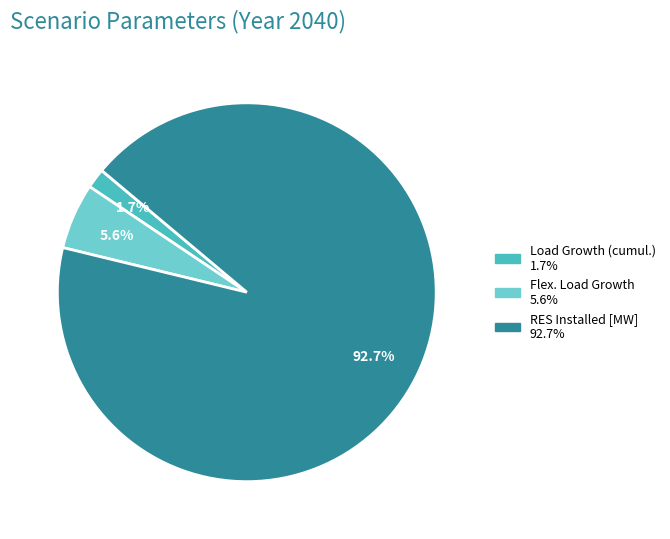

Does any single category account for the majority?

Yes